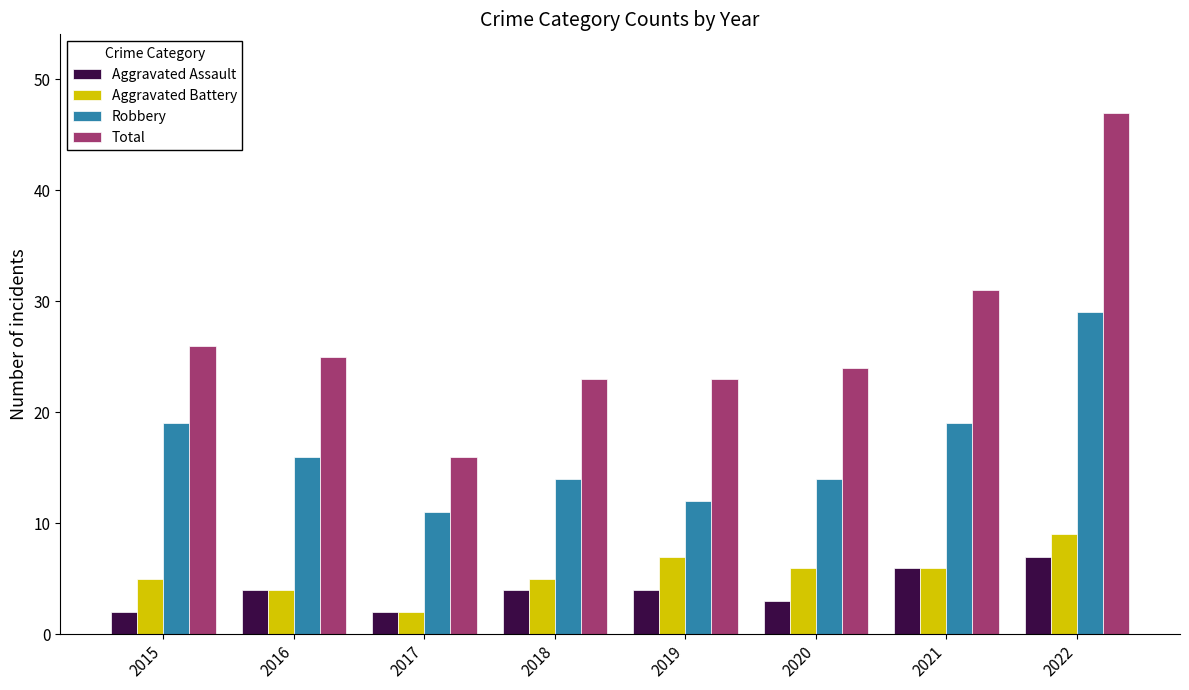

How many bars are there in each group?

4